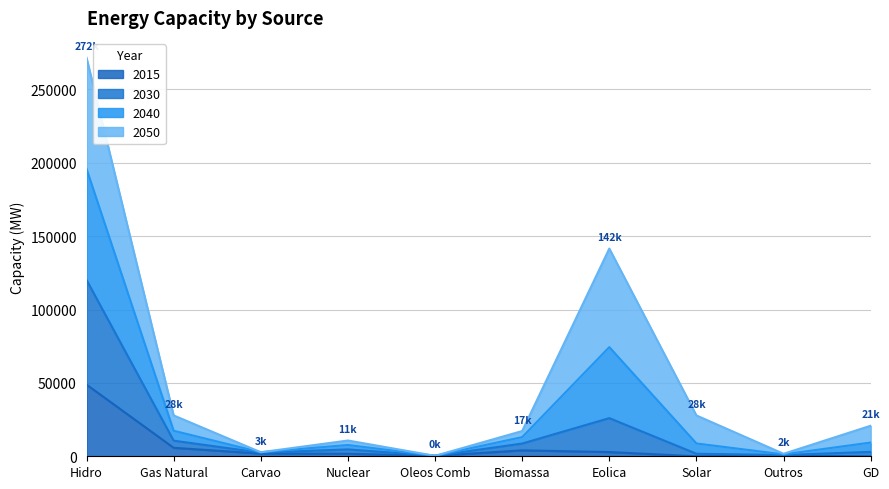

True or false: 2015 and 2030 intersect in this chart.

False